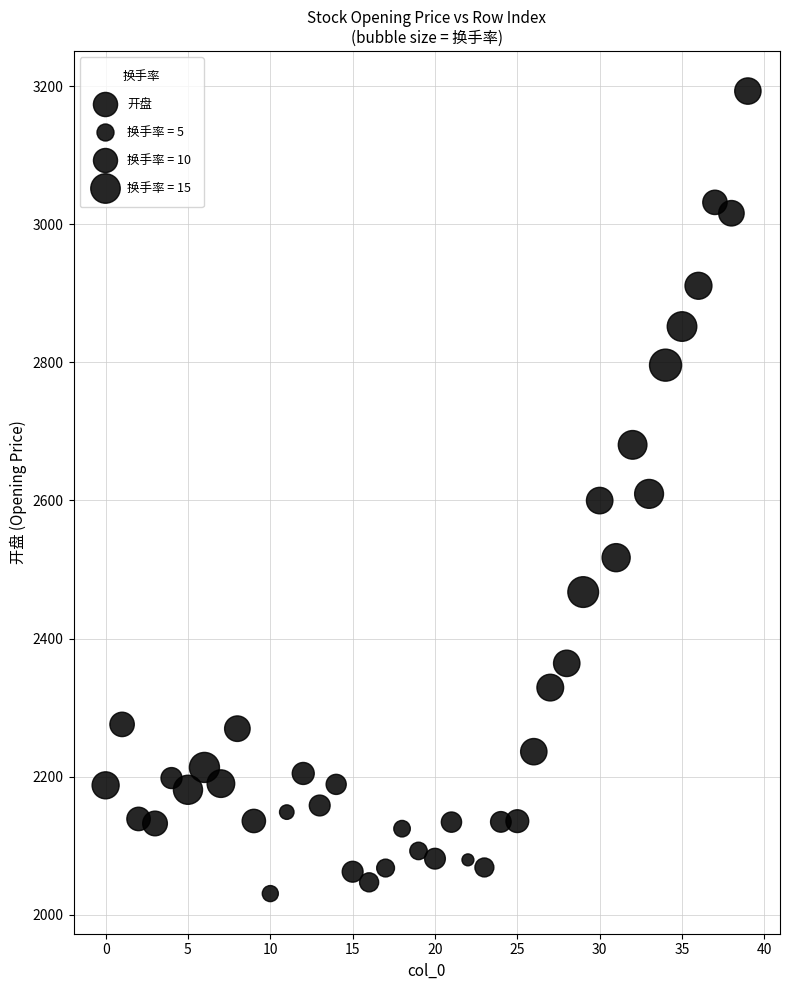

What is the range of Y values (max minus min)?

1162.5